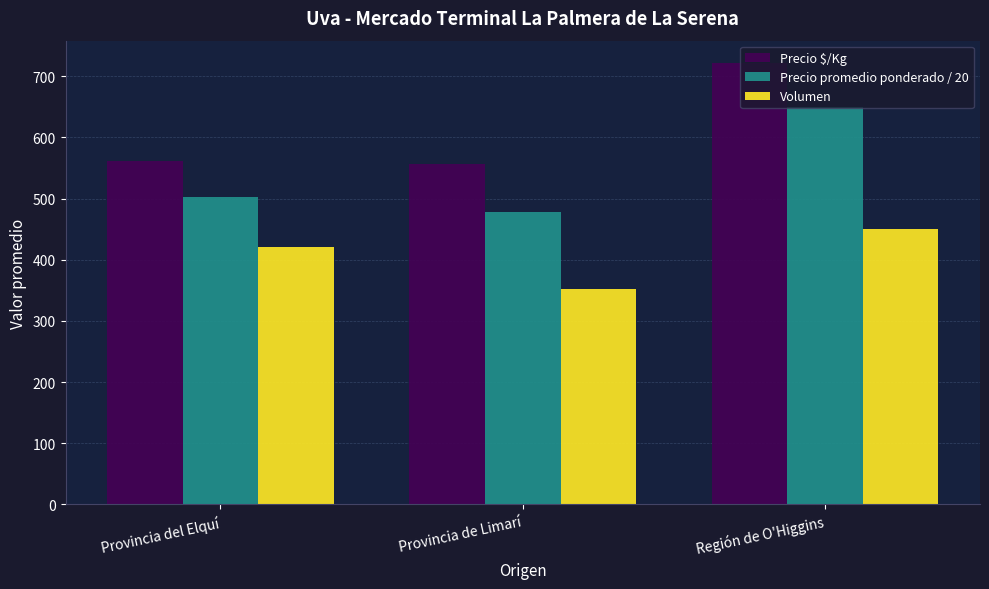

Where is Volumen nearest to the value 401?

Provincia del Elquí